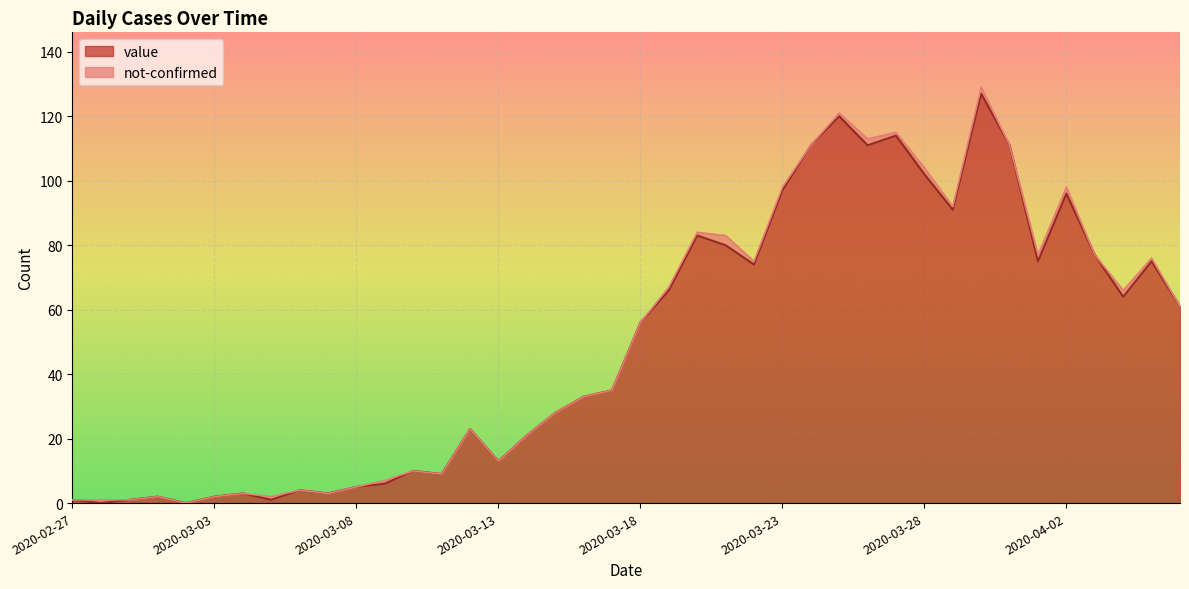

How many categories are shown in the chart?

40